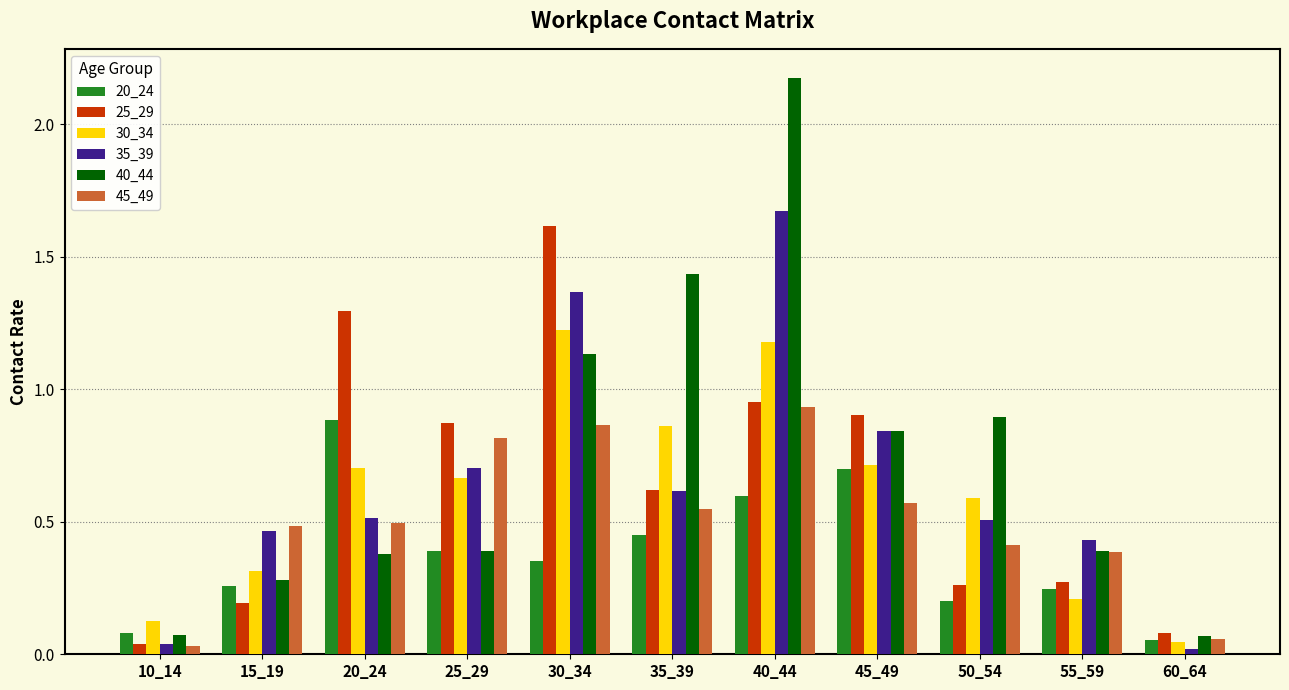

Which category has the highest value across all series?

40_44